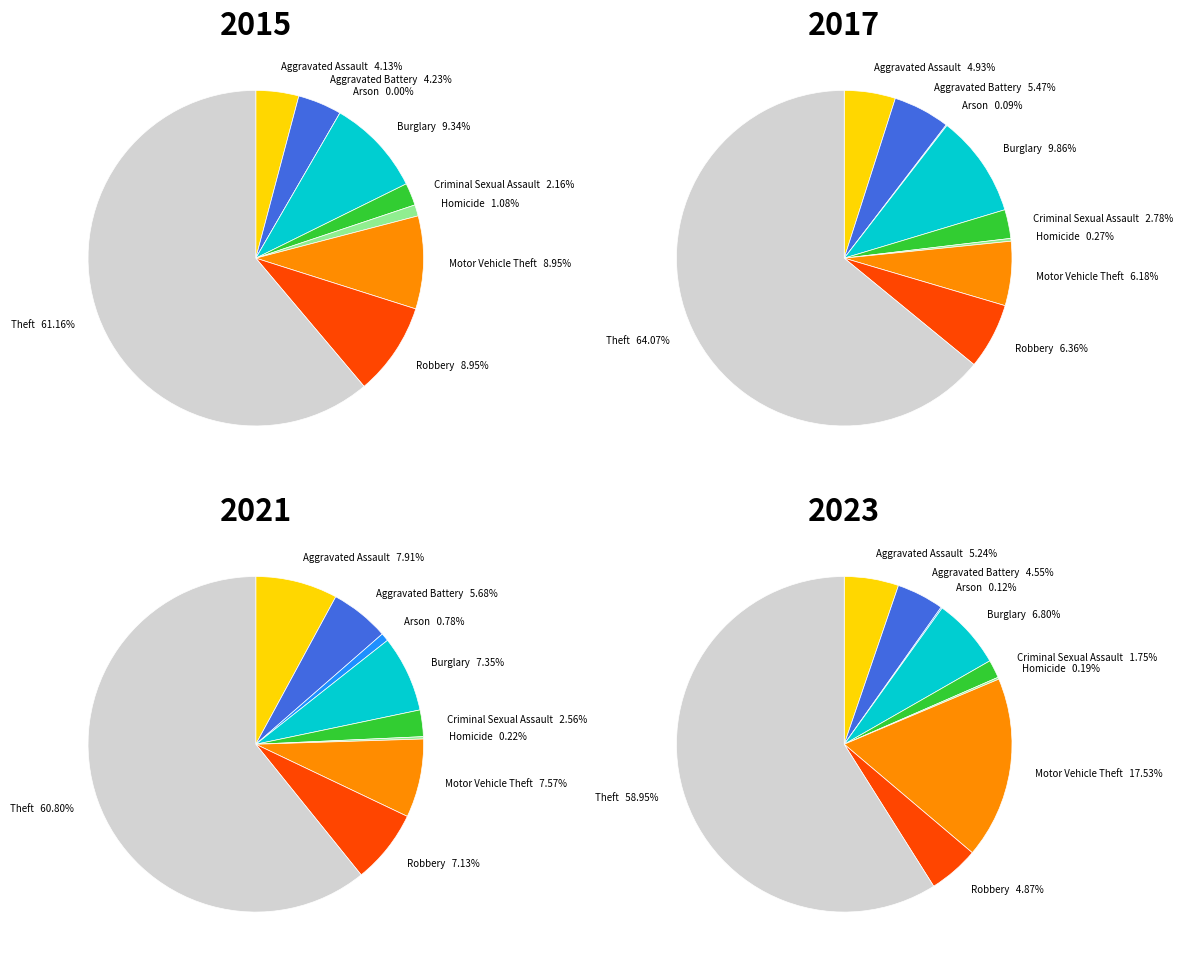

Which slice represents more than half of the pie?

Theft